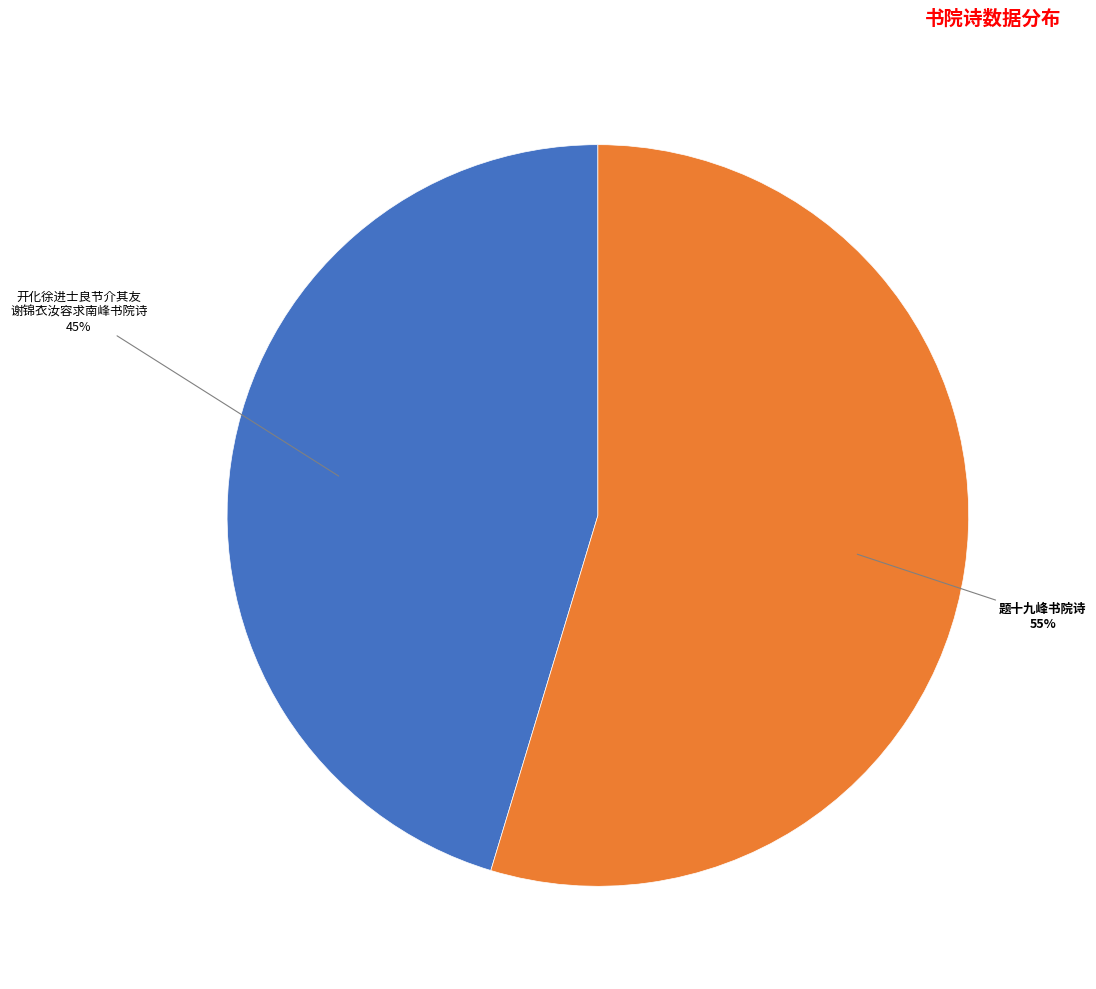

To the nearest percent, what is the average slice percentage?

50%